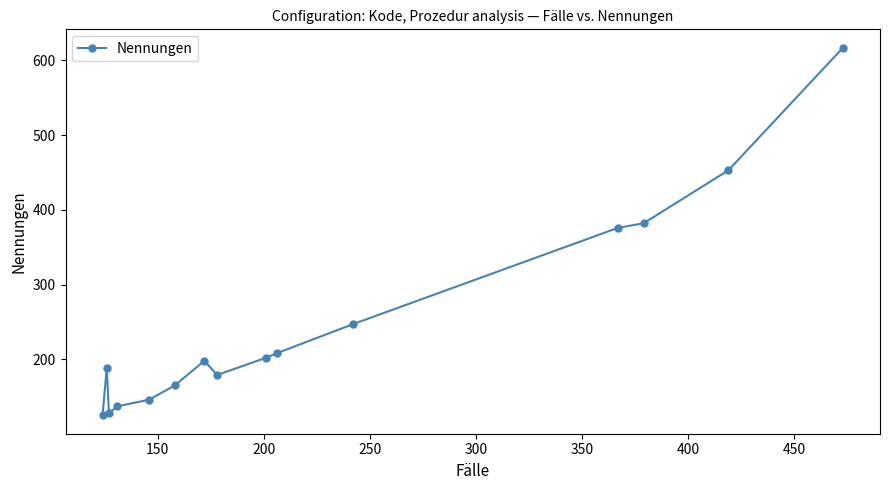

Does the chart have visible grid lines?

No